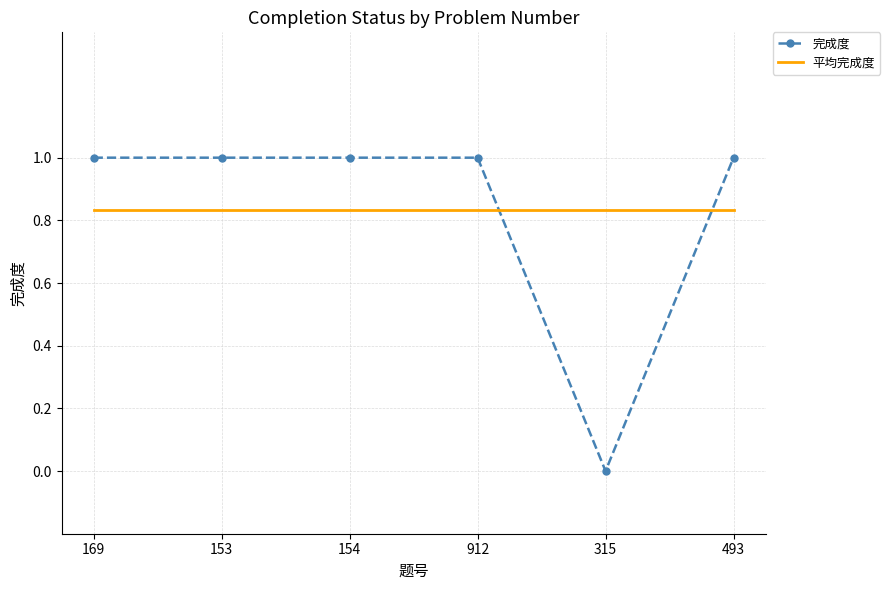

What position from the left is 493?

6